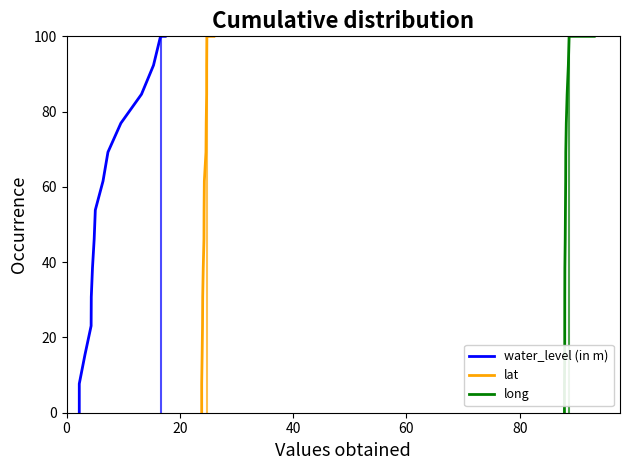

Is this an area chart (filled region under the line)?

No